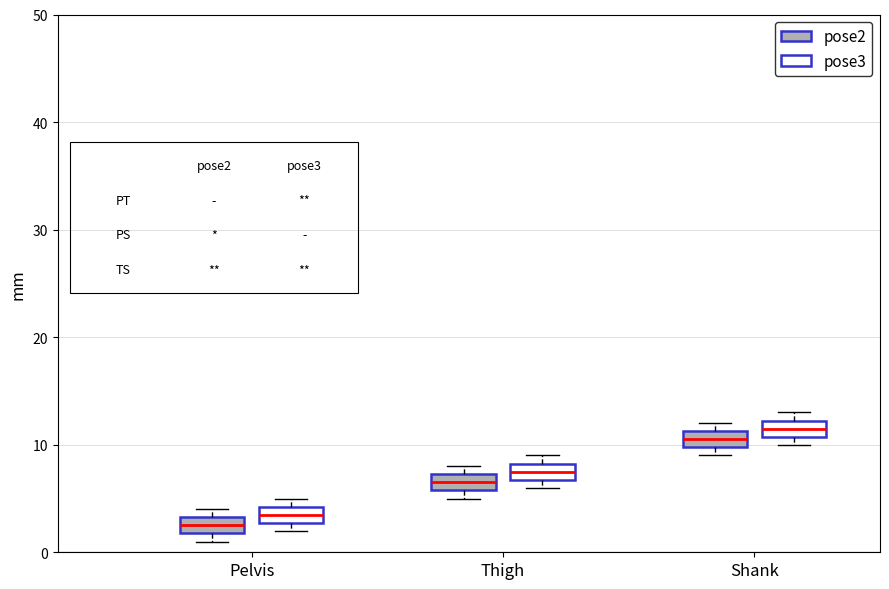

Reading left to right, read every box against the y-axis: the position of its median line, the range the box covers, and the ends of its whiskers. The values are not printed on the chart, so give them approximately, as read against the axis.

Pelvis (pose2): median 3 (inside the box), box 2 to 3, whiskers 1 to 4
Pelvis (pose3): median 4 (inside the box), box 3 to 4, whiskers 2 to 5
Thigh (pose2): median 7 (inside the box), box 6 to 7, whiskers 5 to 8
Thigh (pose3): median 8 (inside the box), box 7 to 8, whiskers 6 to 9
Shank (pose2): median 11 (inside the box), box 10 to 11, whiskers 9 to 12
Shank (pose3): median 12 (inside the box), box 11 to 12, whiskers 10 to 13